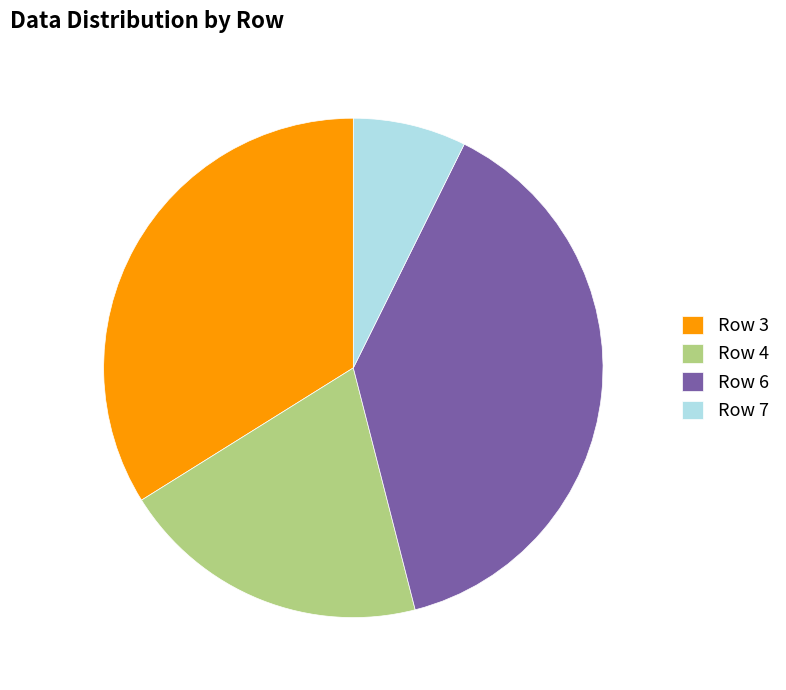

Which slice is the smallest?

Row 7